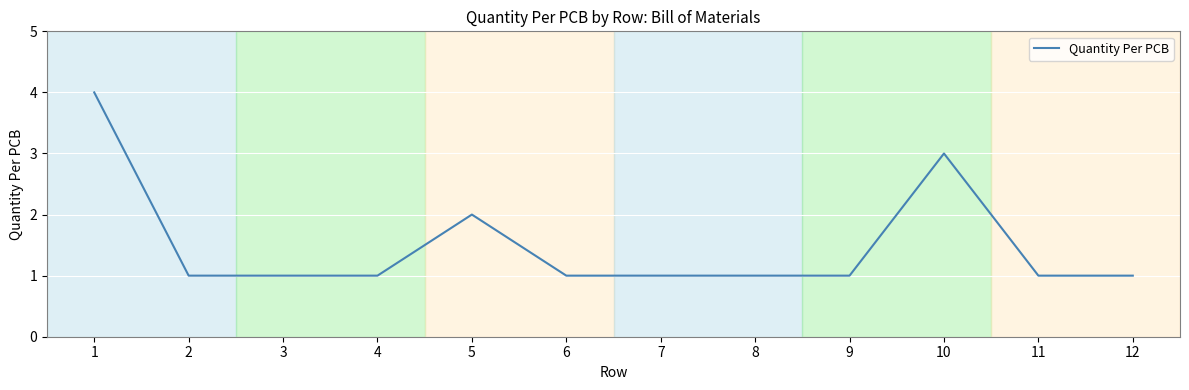

What is the ratio of the value at 11 to the value at 7?

1.0